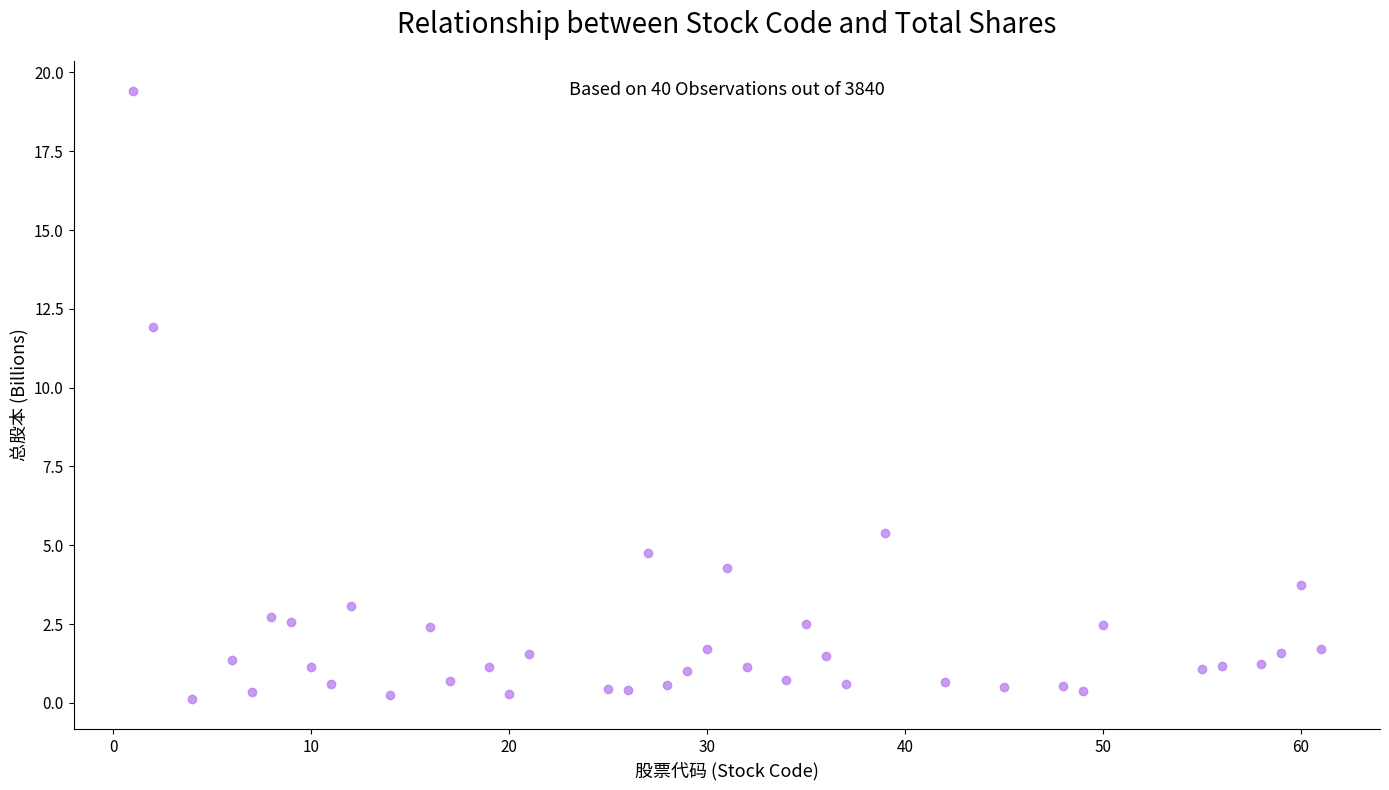

What Y value in the scatter plot is closest to 9?

11.9